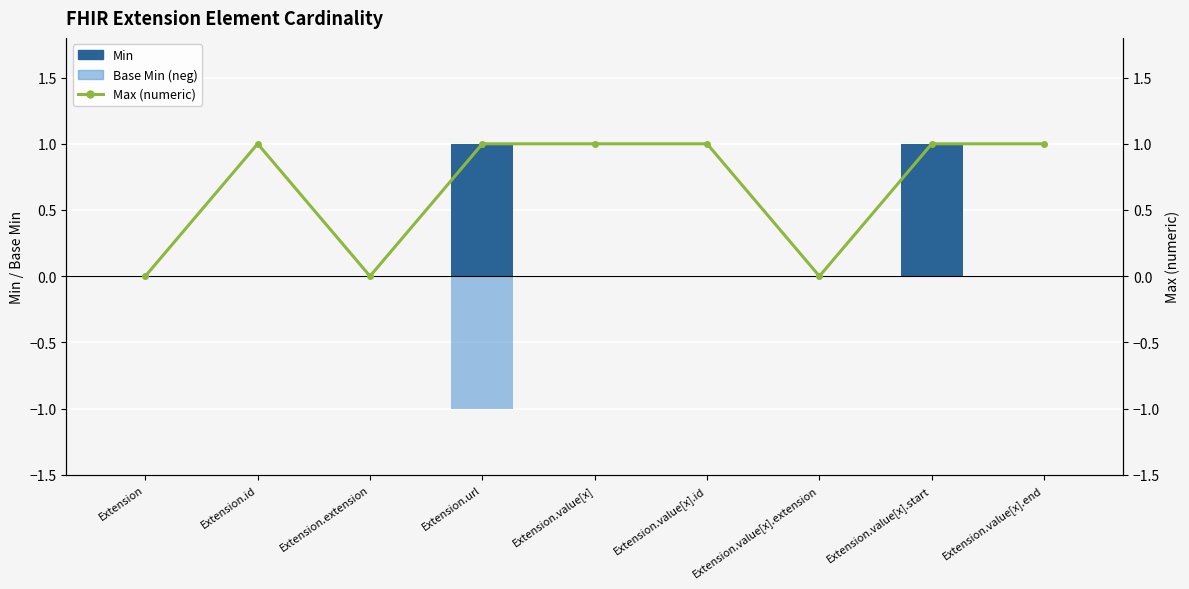

What is the lowest value of the Base Min (neg) series?

-1